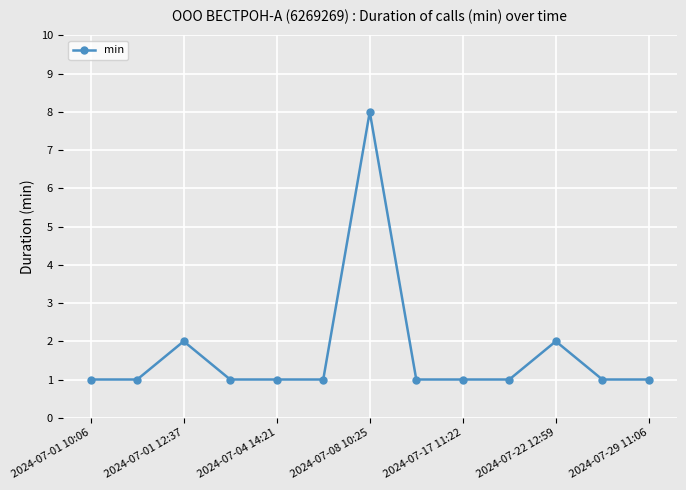

What is the difference between the maximum and minimum values?

7